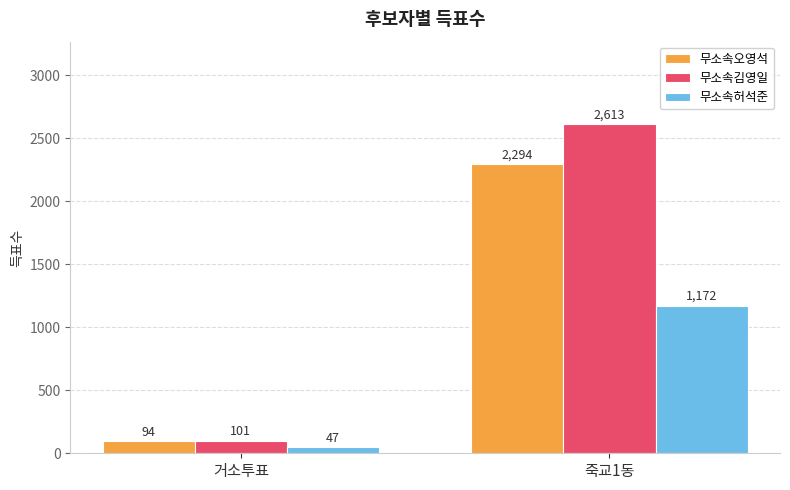

Which series changed the most between 거소투표 and 죽교1동?

무소속김영일